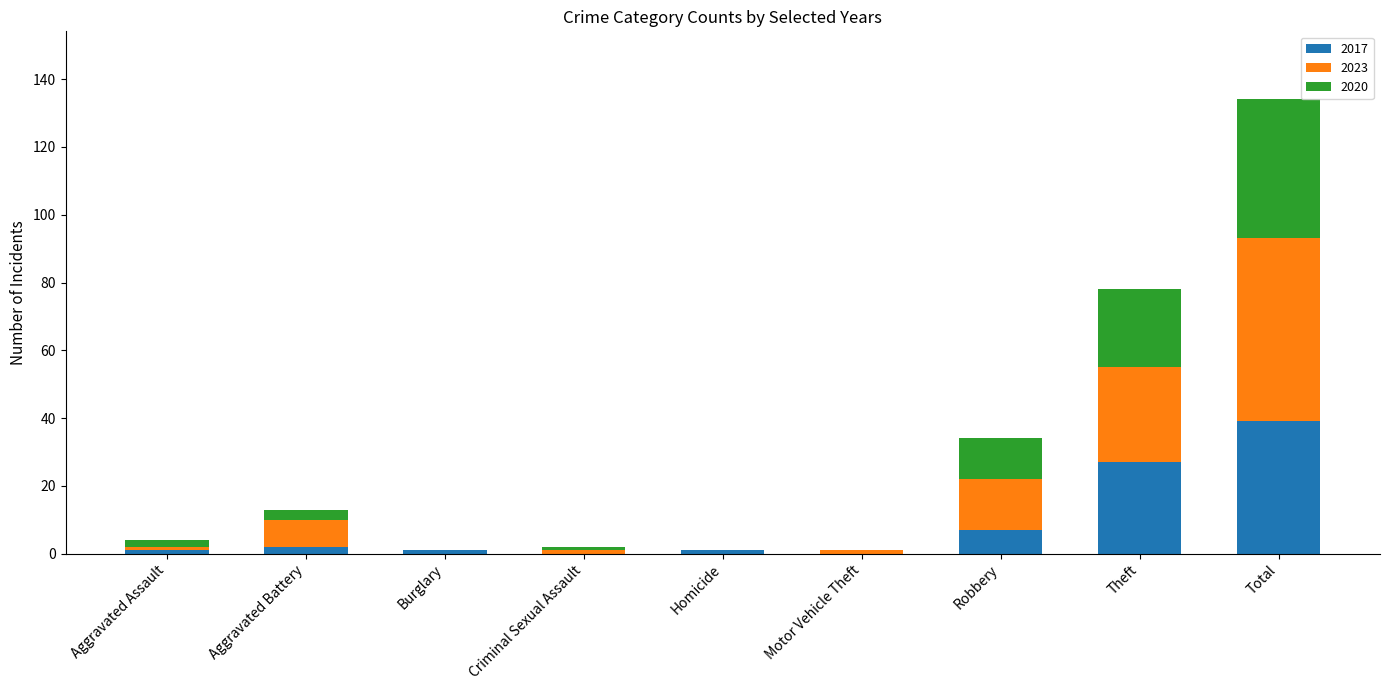

What is the maximum value for 2017?

39